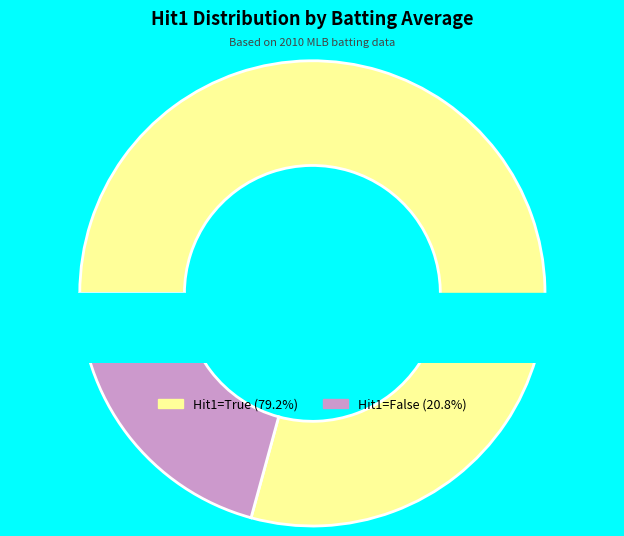

Is 21 the majority of the pie?

No